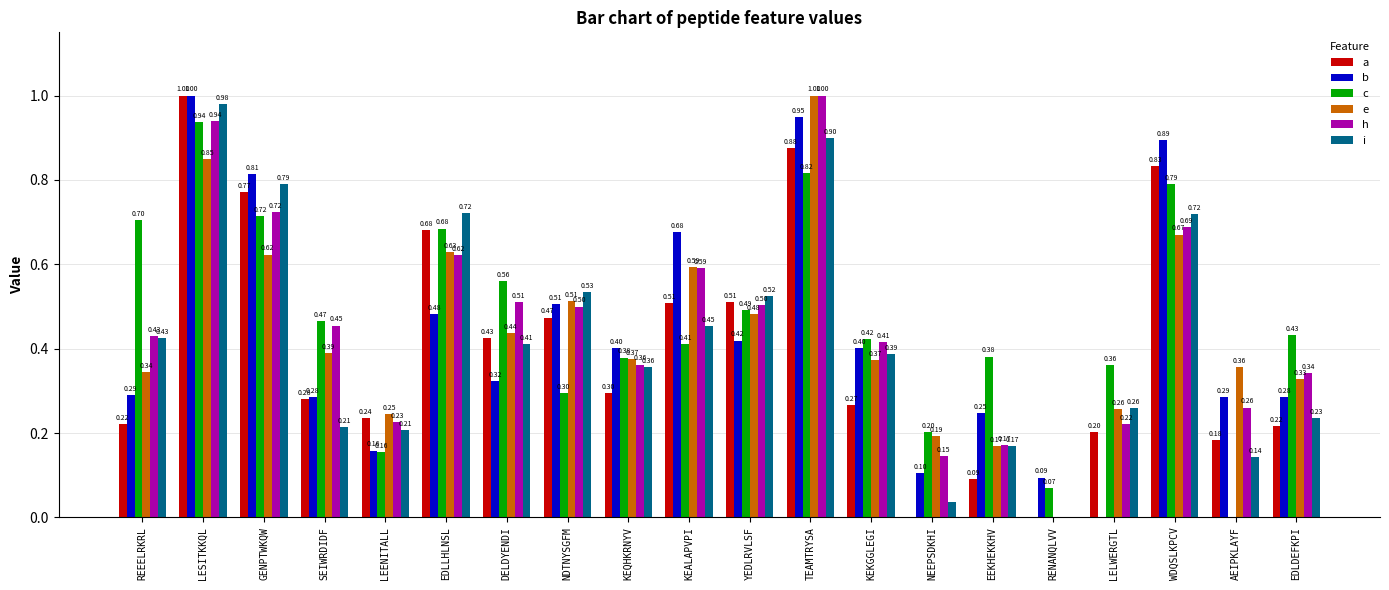

At which label does e reach its peak?

TEAMTRYSA